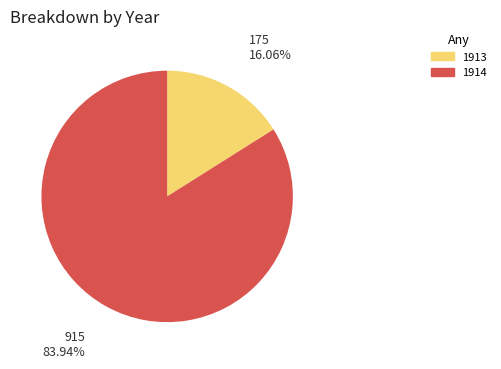

Count the number of slices in the pie.

2